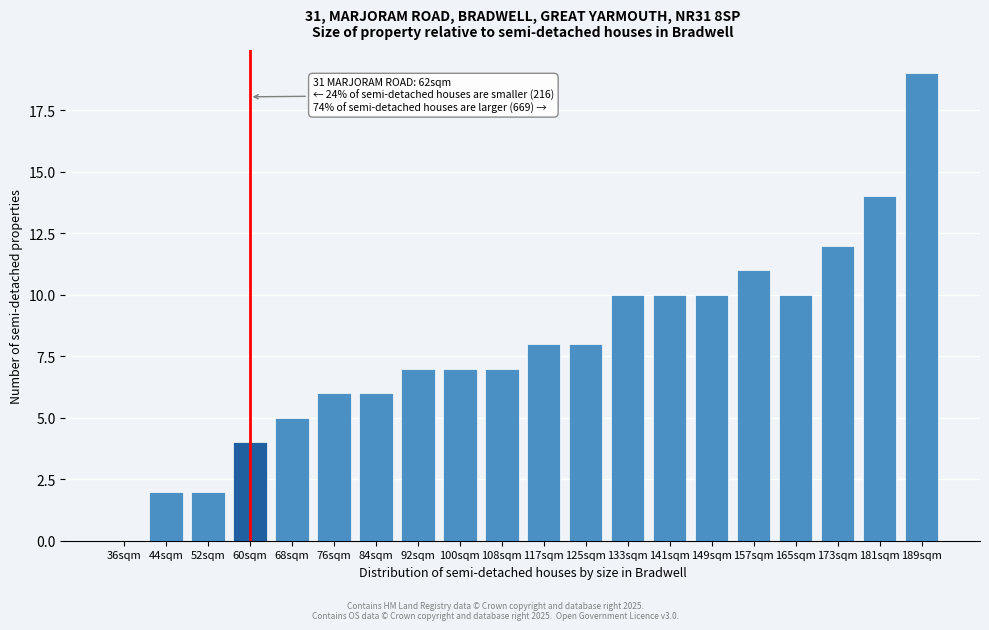

Reading left to right, what are all the values shown in this chart?

36sqm=0	44sqm=2	52sqm=2	60sqm=4	68sqm=5	76sqm=6	84sqm=6	92sqm=7	100sqm=7	108sqm=7	117sqm=8	125sqm=8	133sqm=10	141sqm=10	149sqm=10	157sqm=11	165sqm=10	173sqm=12	181sqm=14	189sqm=19